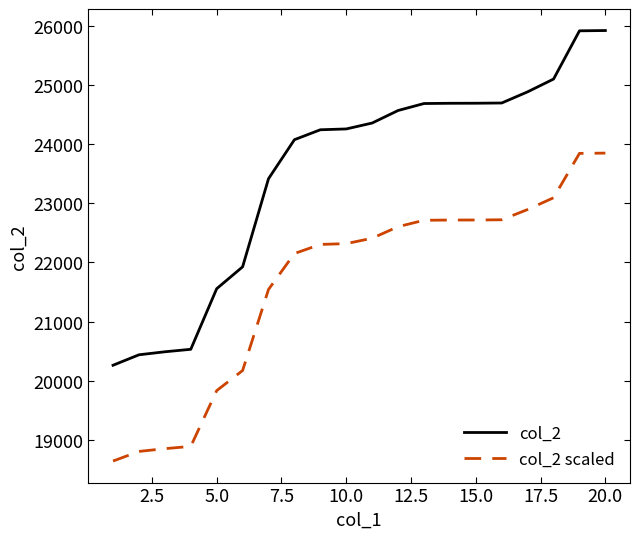

List the series in order of their peak value, lowest first.

col_2 scaled, col_2